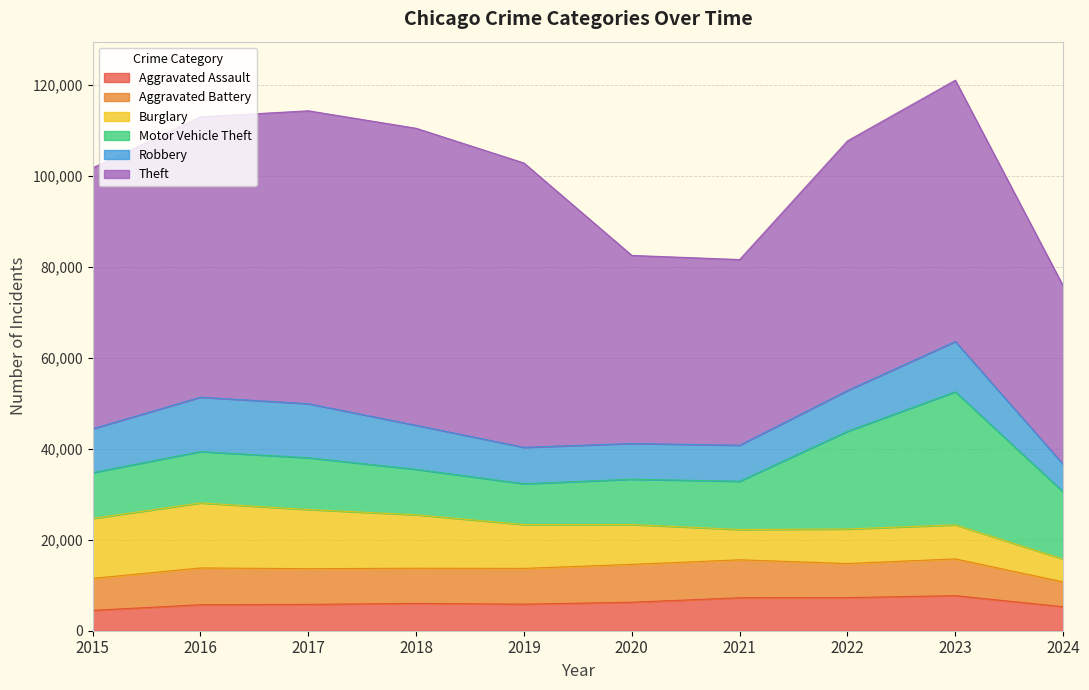

What is the spread (max minus min) of values at 2024?

34196